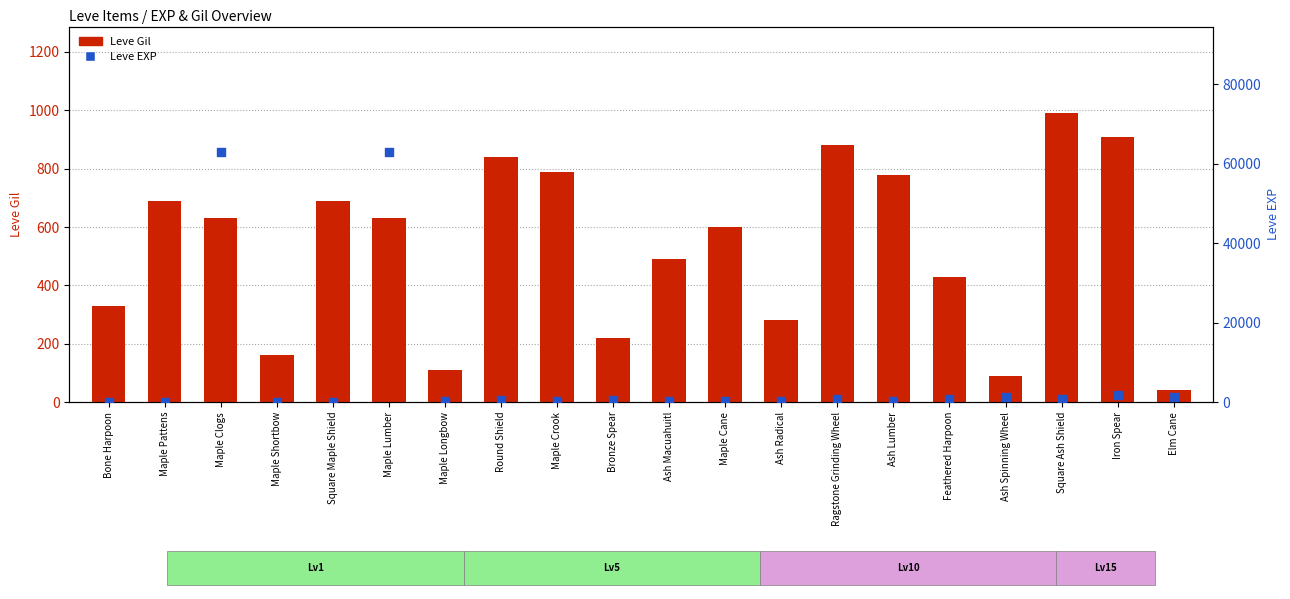

Which series has the largest total across all categories?

Leve EXP